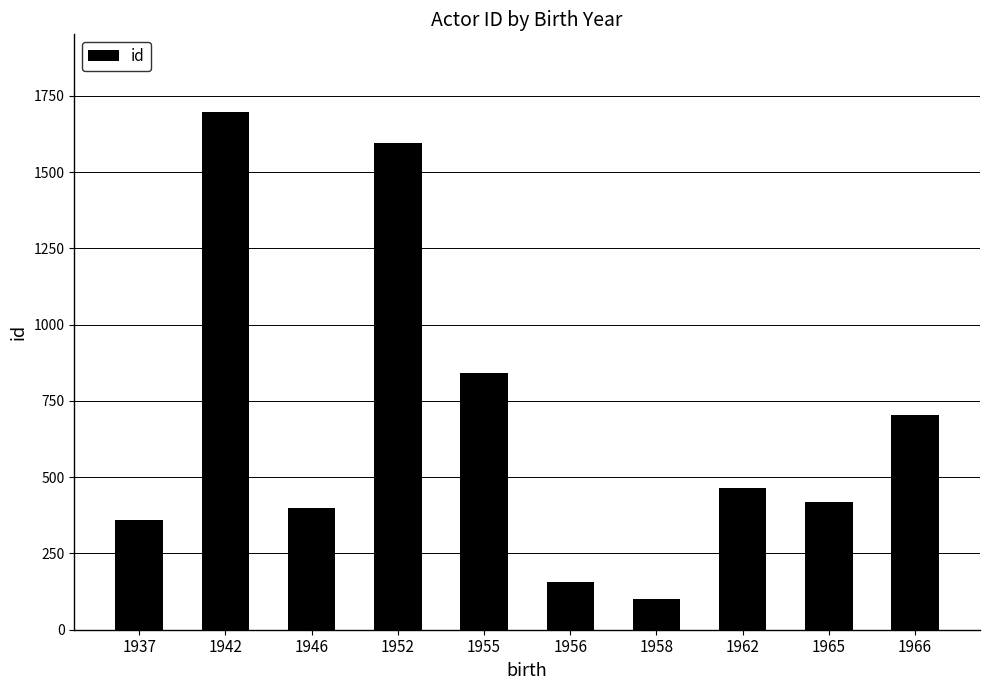

Reading left to right, list all the values displayed in this chart.

360	1697	398	1597	841	158	102	466	420	705